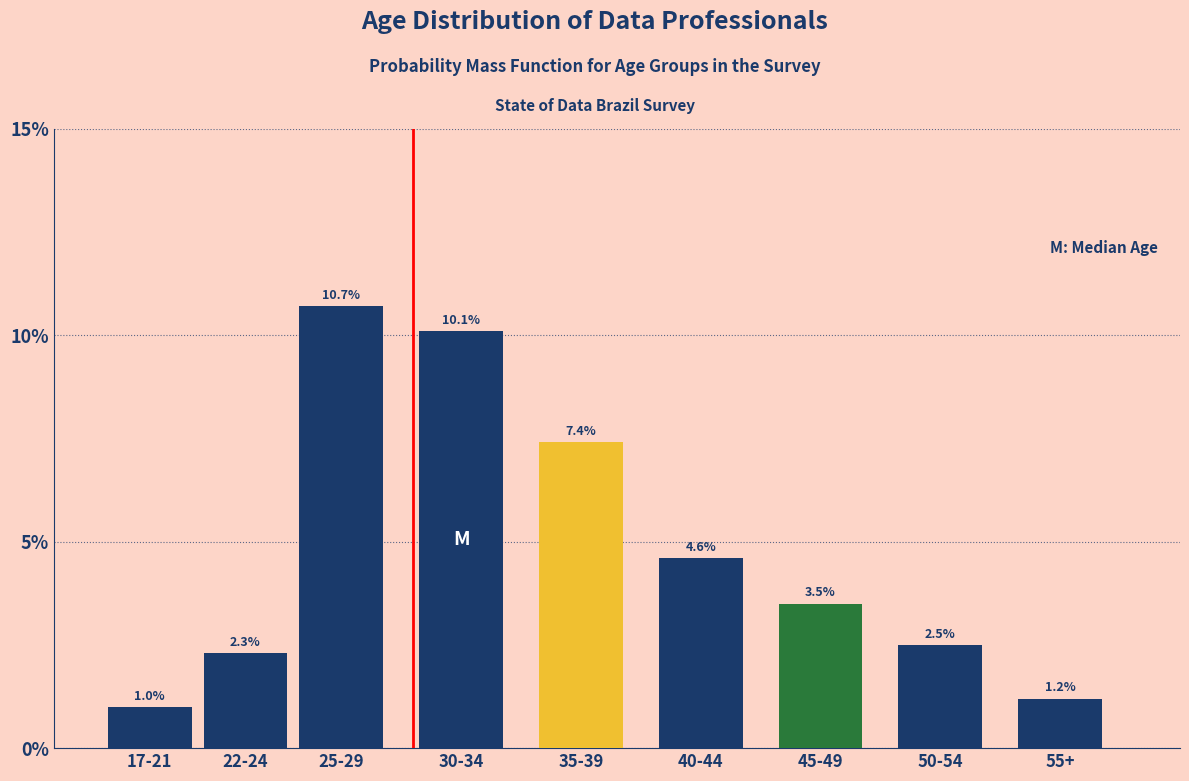

Reading left to right, list all the values displayed in this chart.

1.0	2.3	10.7	10.1	7.4	4.6	3.5	2.5	1.2